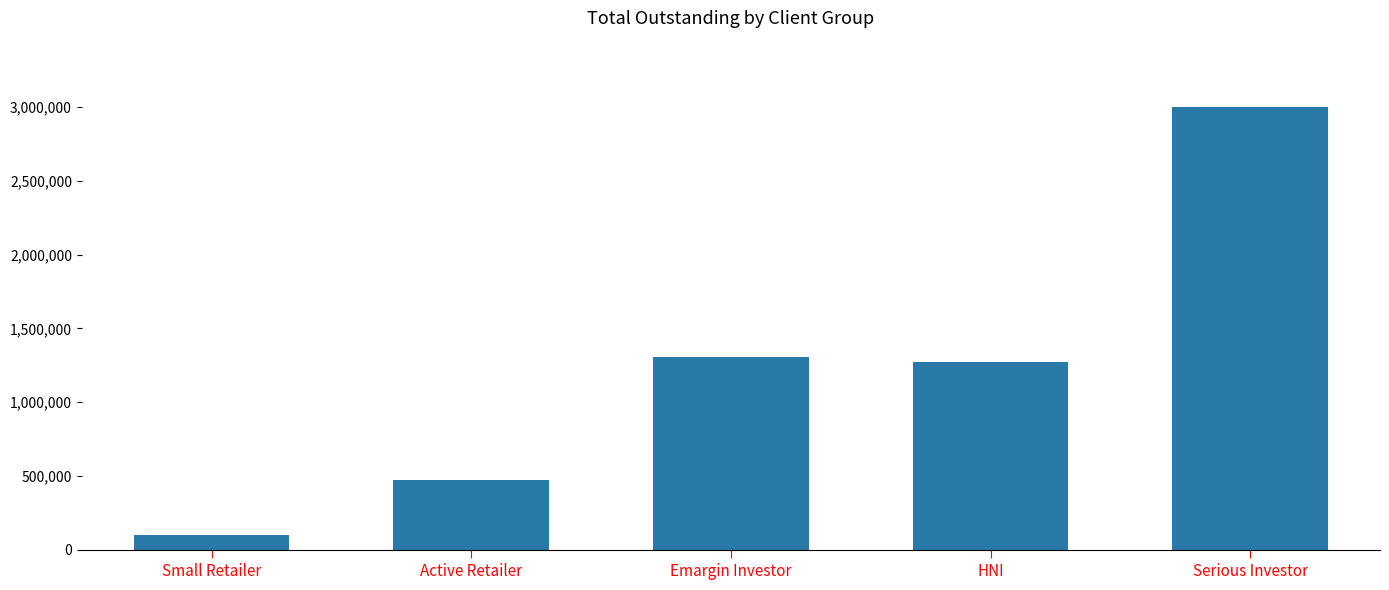

List the labels in order of value, largest first.

Serious Investor, Emargin Investor, HNI, Active Retailer, Small Retailer